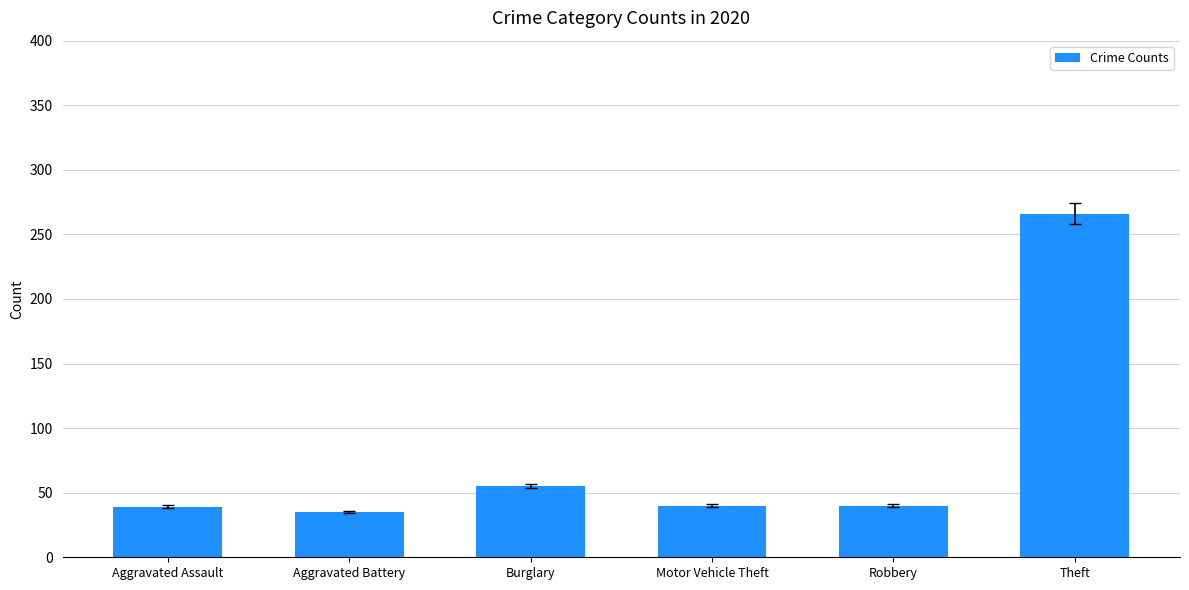

Where is the data nearest to the value 150?

Burglary